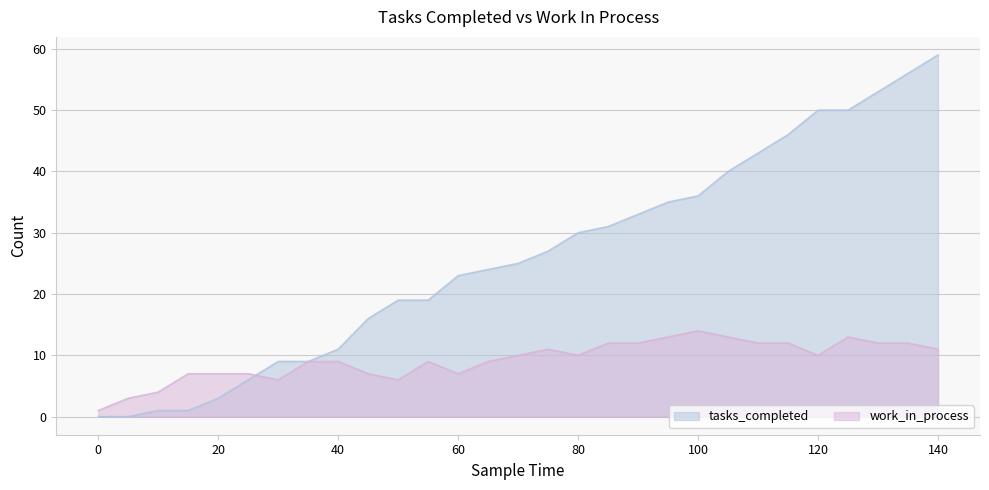

List the labels in order of tasks_completed value, largest first.

140, 135, 130, 120, 125, 115, 110, 105, 100, 95, 90, 85, 80, 75, 70, 65, 60, 50, 55, 45, 40, 30, 35, 25, 20, 10, 15, 0, 5